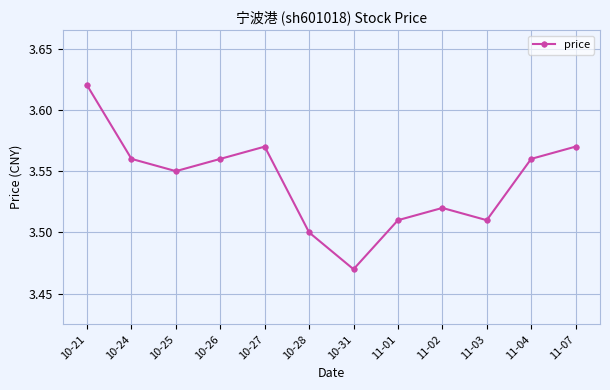

The value at 11-04 is 4.7. True or false?

False